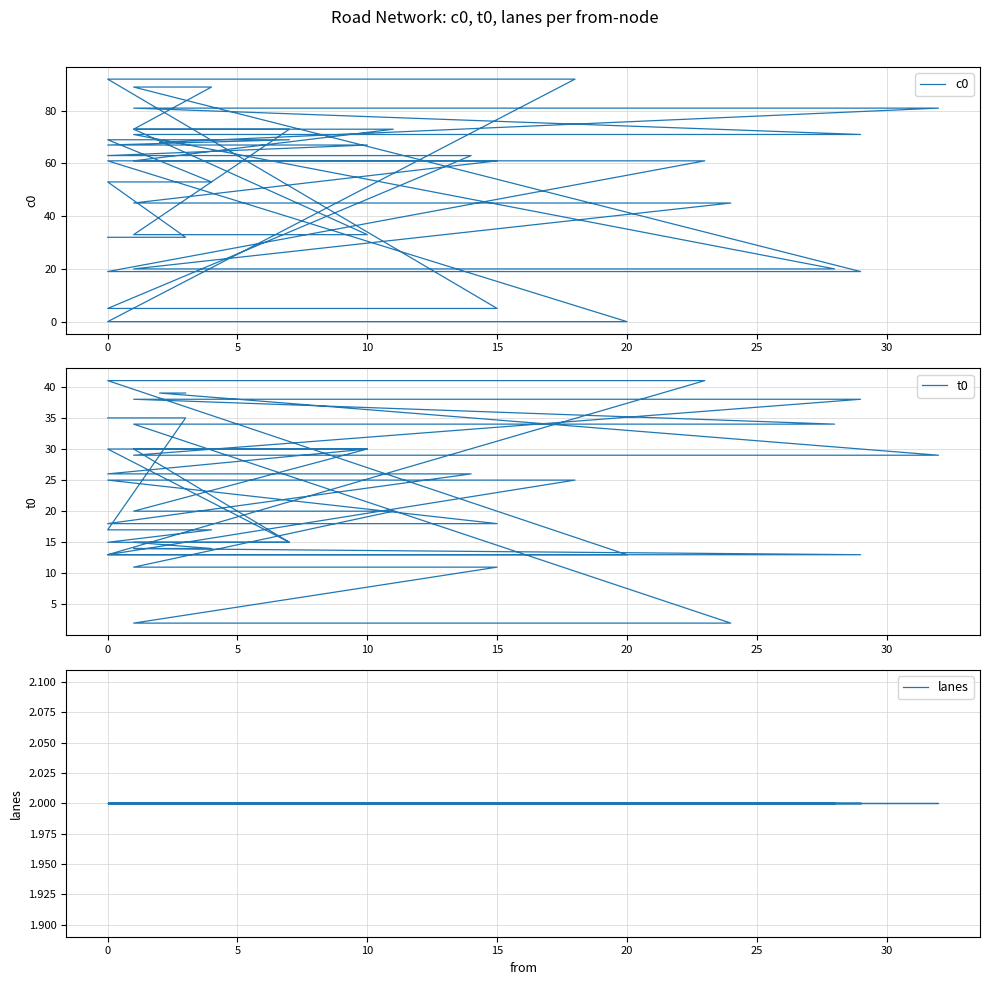

What is the label of the 34th point from the right?

25